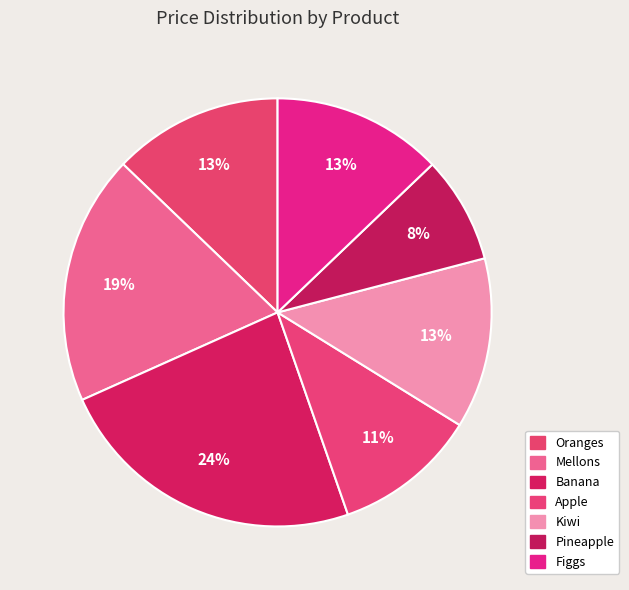

True or false: Pineapple accounts for 8% of the total.

True